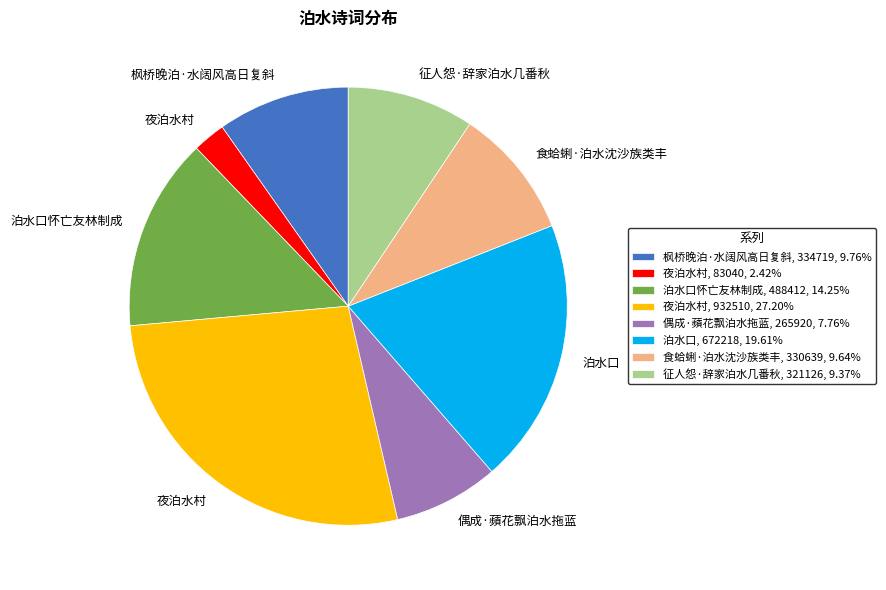

Does 枫桥晚泊·水阔风高日复斜, 334719, 9.76% represent more than half of the total?

No